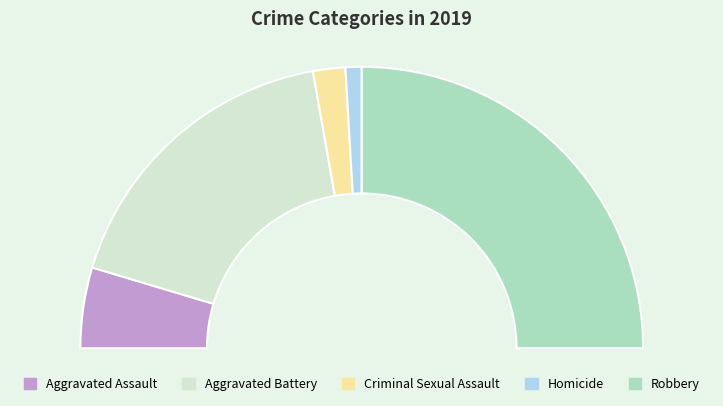

Is it true that Robbery is 50% of the pie?

True